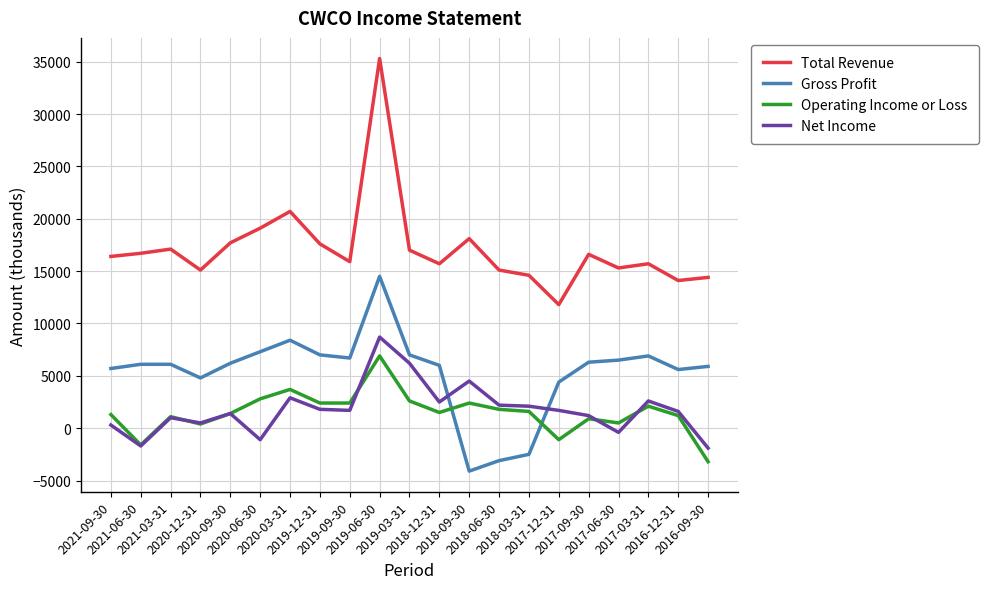

True or false: Total Revenue has more than 1 points higher than both neighbors.

True